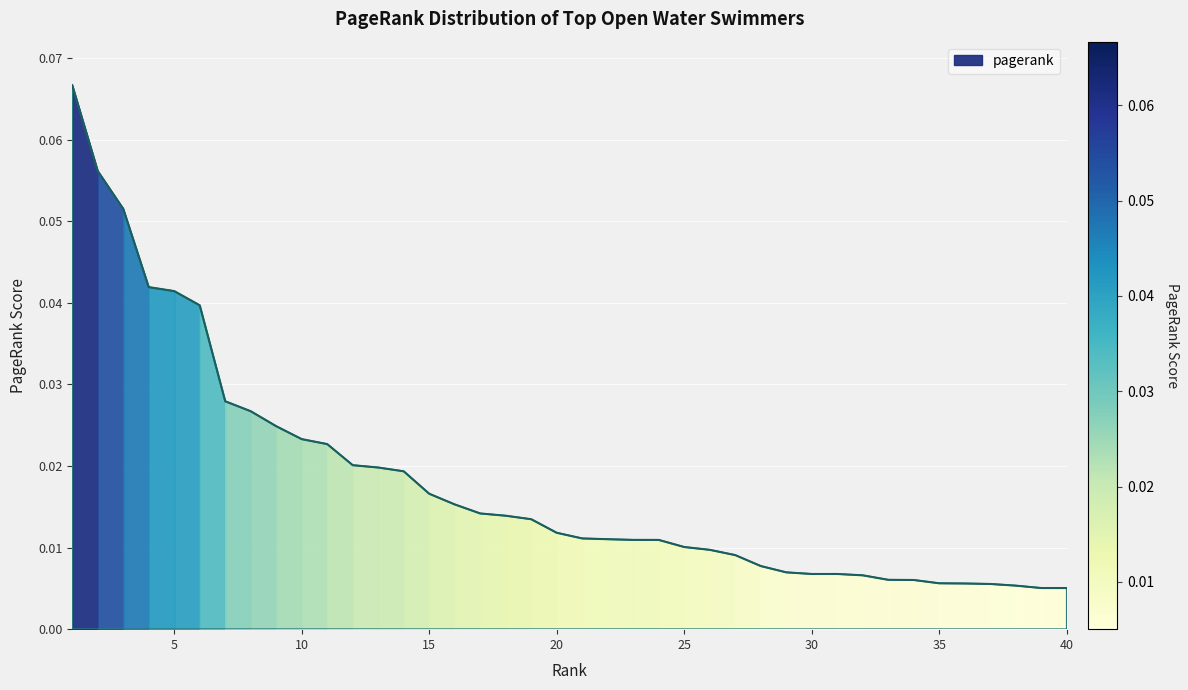

Which label corresponds to the largest value in the chart?

1